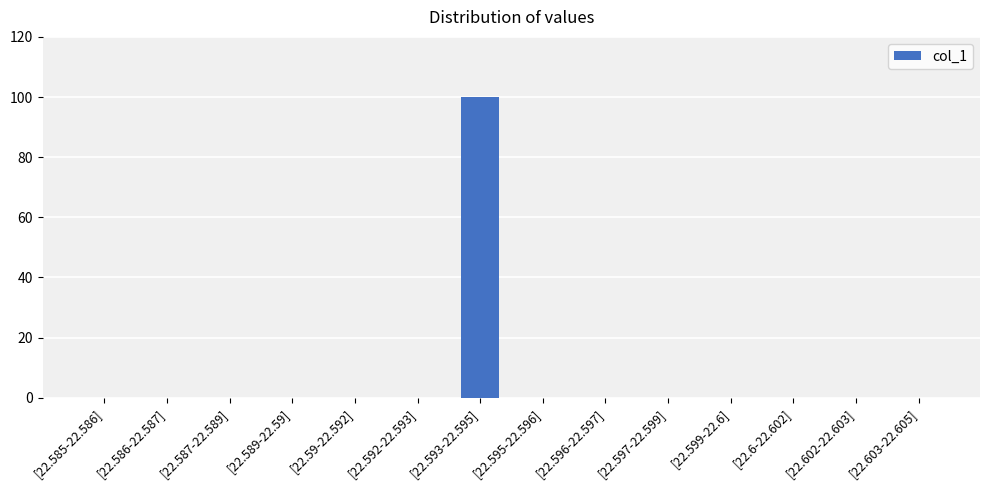

What is the maximum value shown in the chart?

100